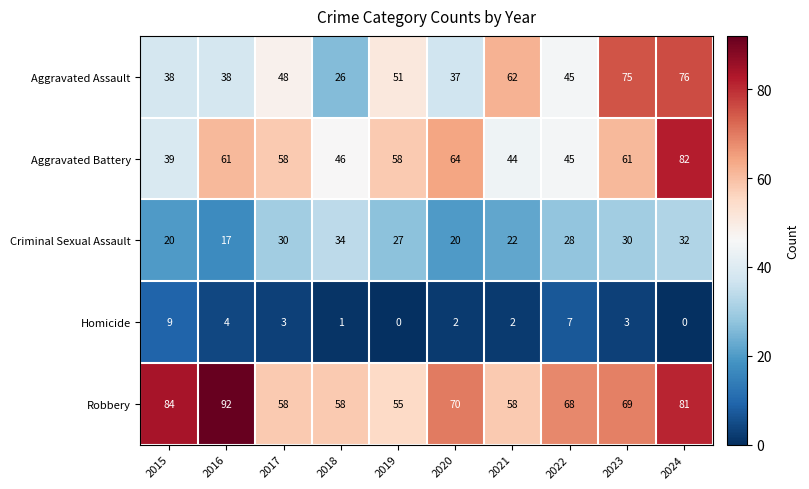

Which series changed the most between 2018 and 2019?

Aggravated Assault